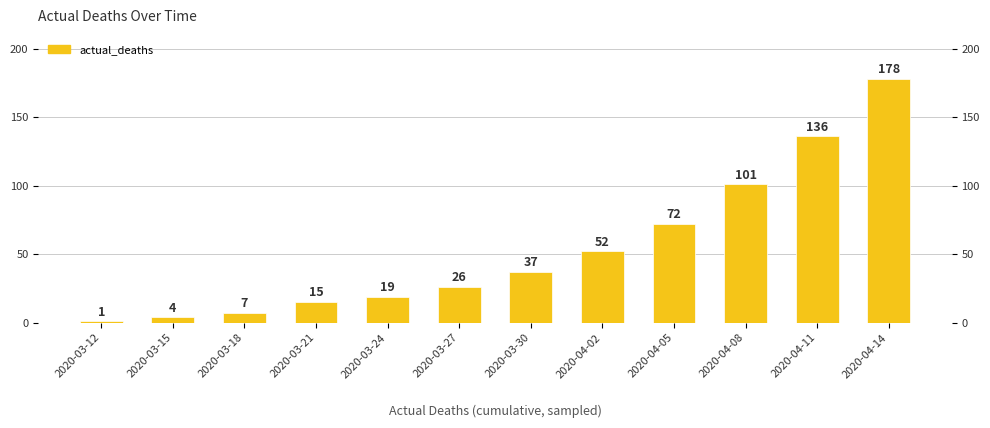

Reading right to left, what are all the values shown in this chart?

2020-04-14=178	2020-04-11=136	2020-04-08=101	2020-04-05=72	2020-04-02=52	2020-03-30=37	2020-03-27=26	2020-03-24=19	2020-03-21=15	2020-03-18=7	2020-03-15=4	2020-03-12=1